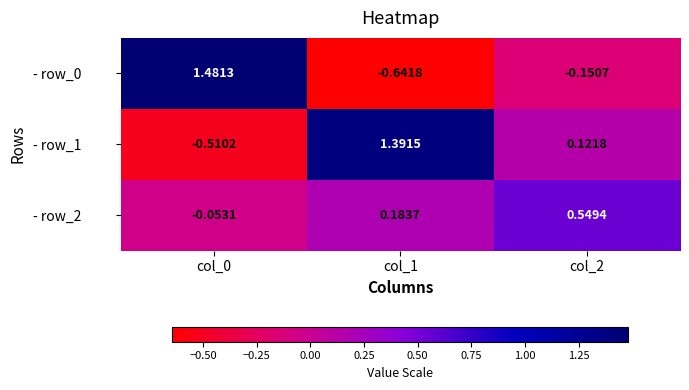

Is the value of - row_0 at col_1 greater than the value of - row_1 at col_2?

No